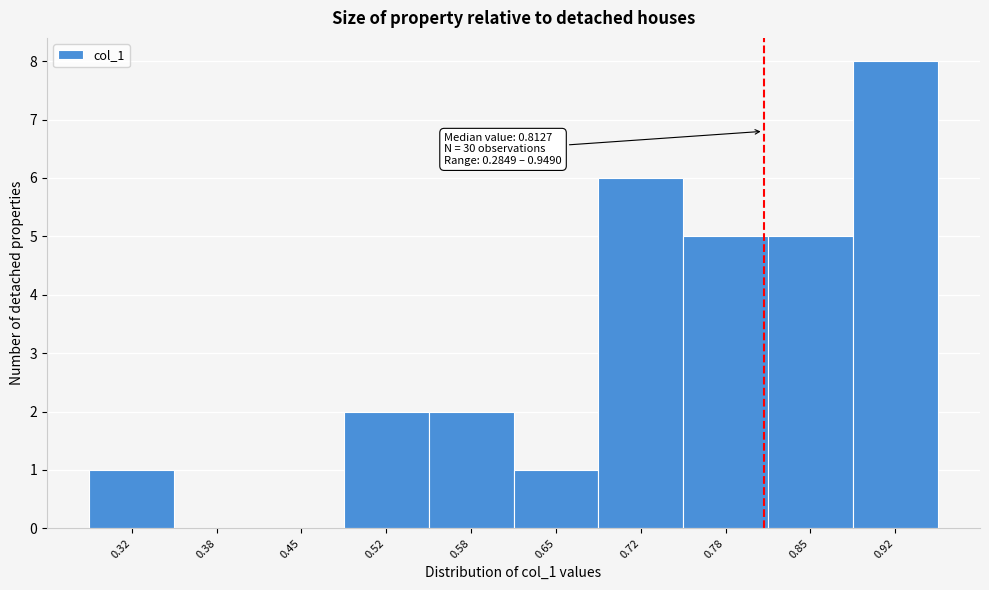

Over which range of the x-axis is the bar tallest?

0.88 to 0.95